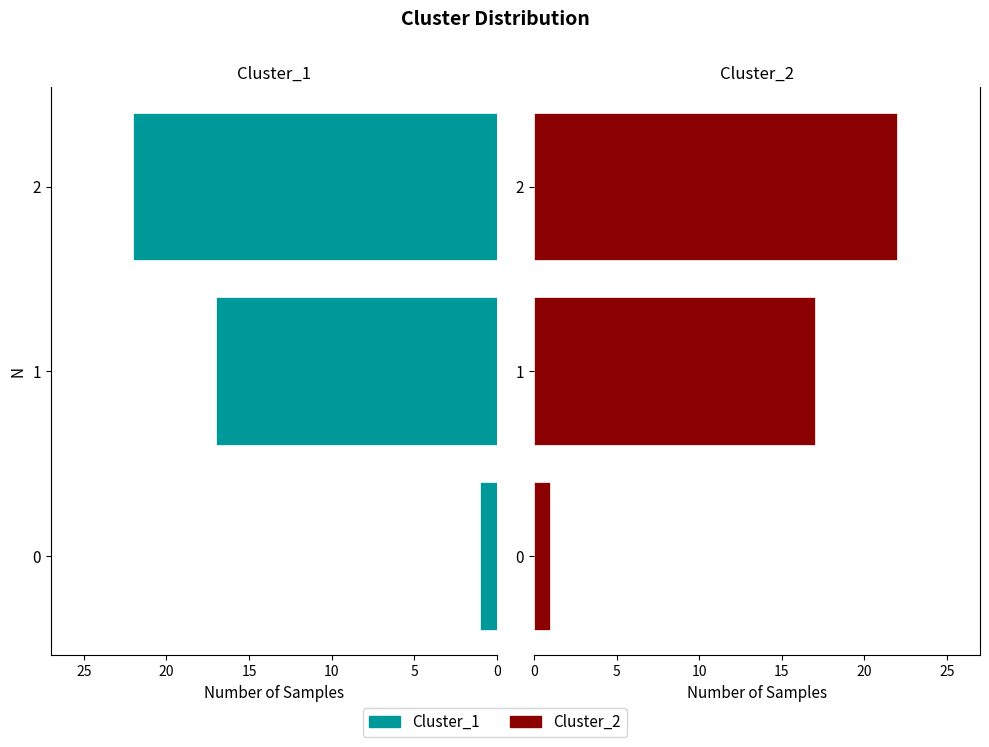

How many bars are there in total?

6